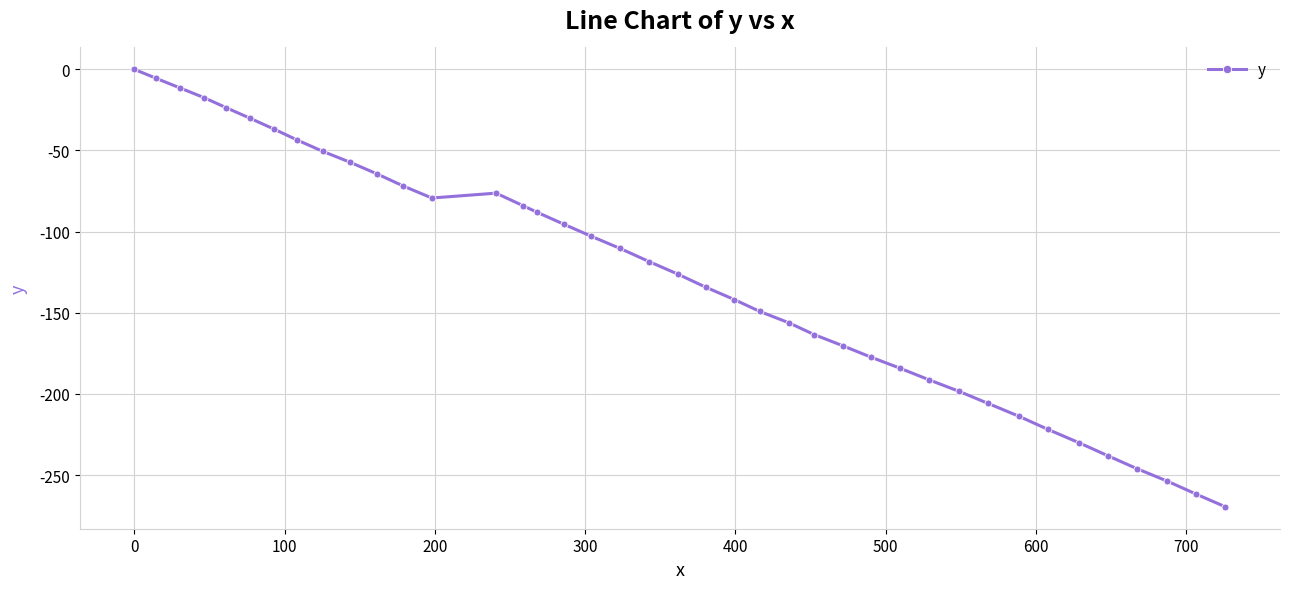

What is the value of the 13th point from the left?

-79.3